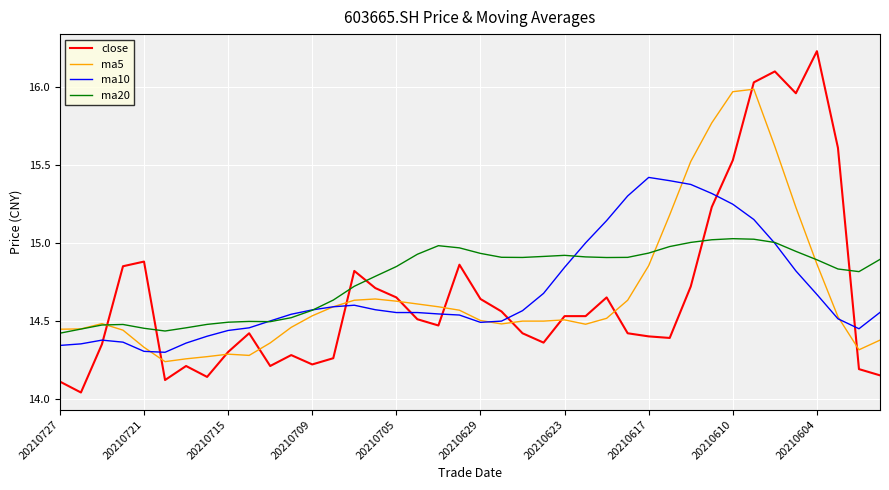

List the series in order of their peak value, lowest first.

ma20, ma10, ma5, close